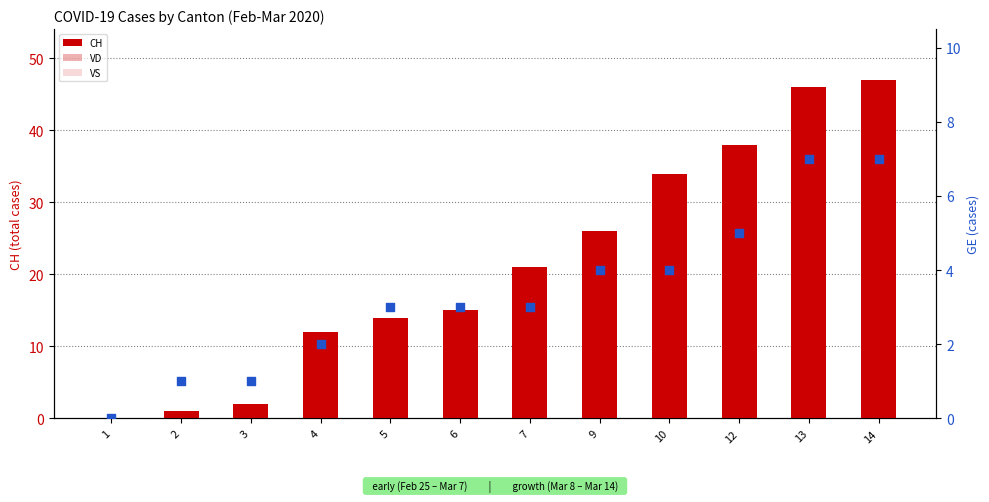

Which series has the largest total across all categories?

CH